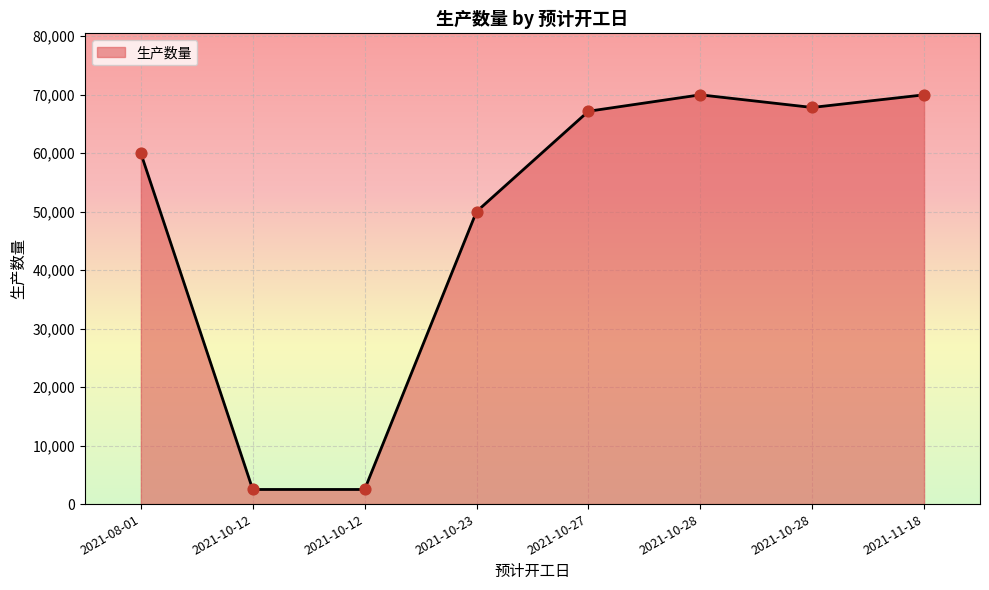

How many lines are shown in the chart?

1